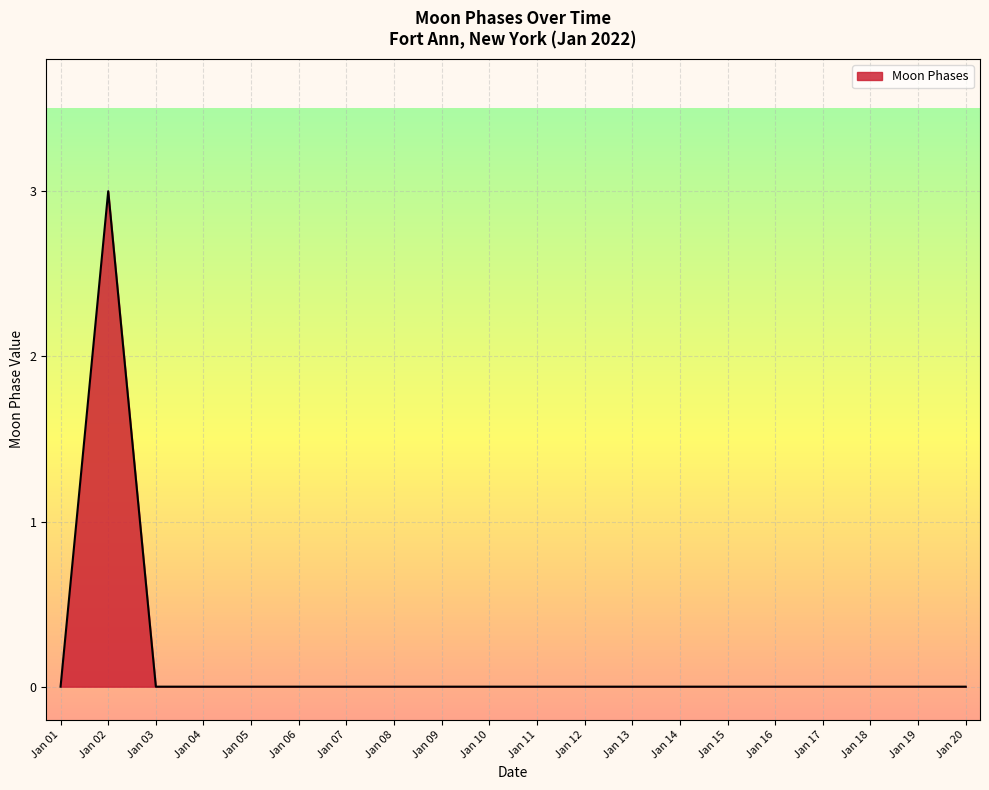

What is the difference between the maximum and minimum values?

3